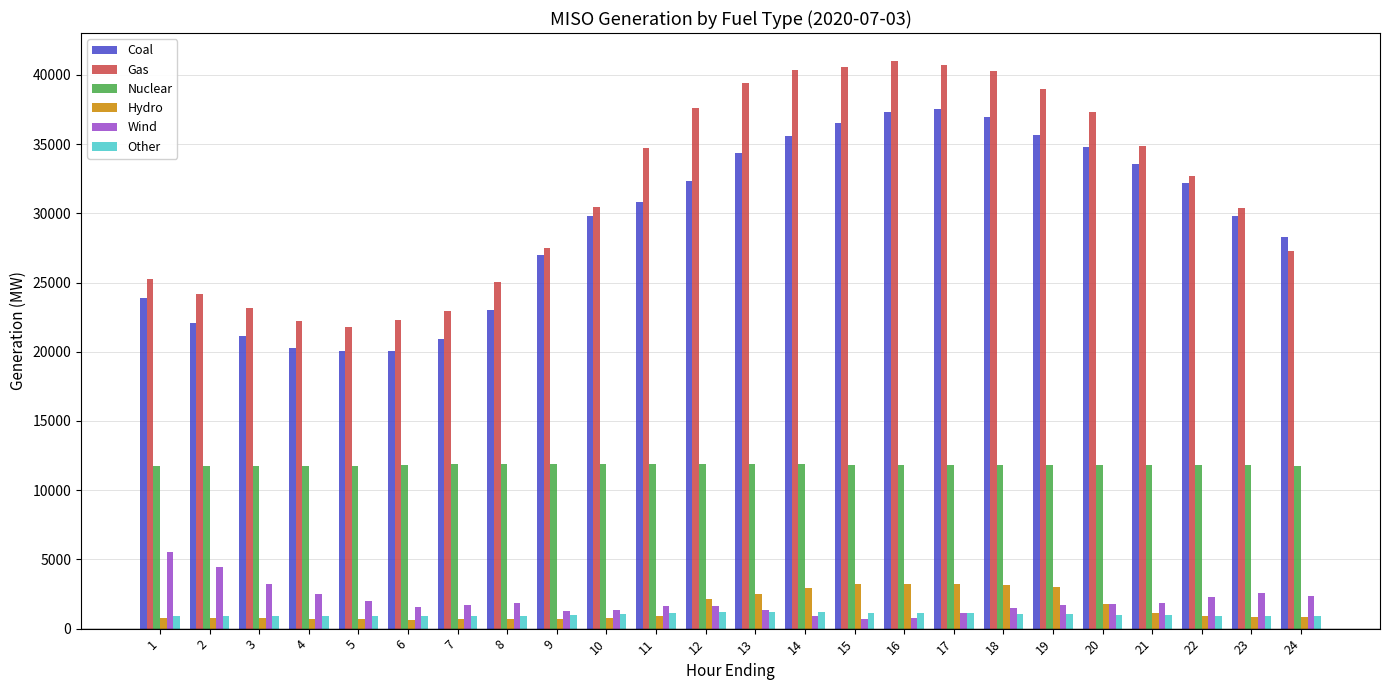

What is the sum of all Coal values?

703847.5